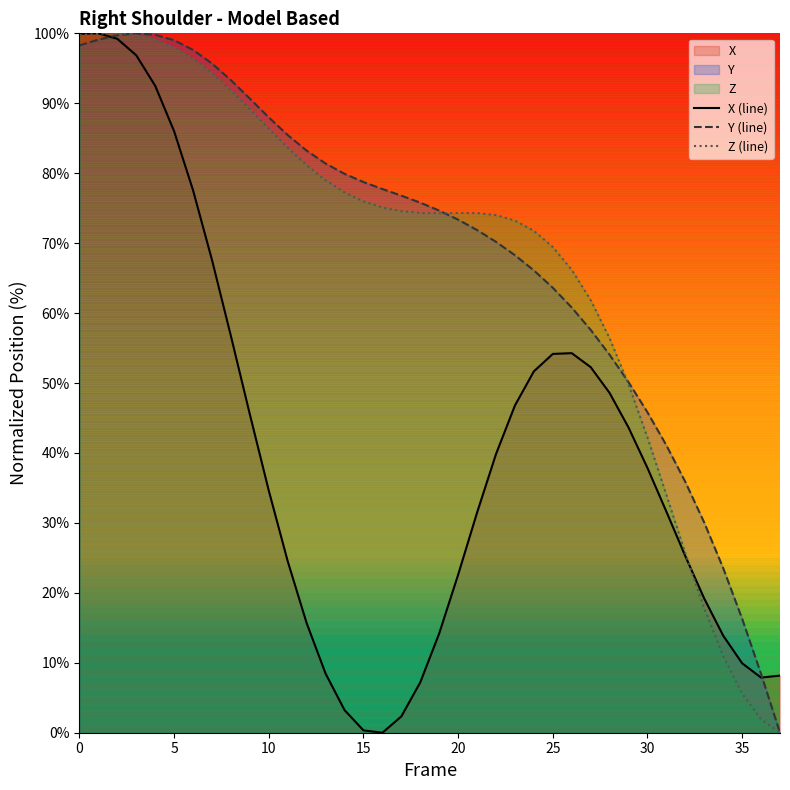

Does the chart have visible grid lines?

No